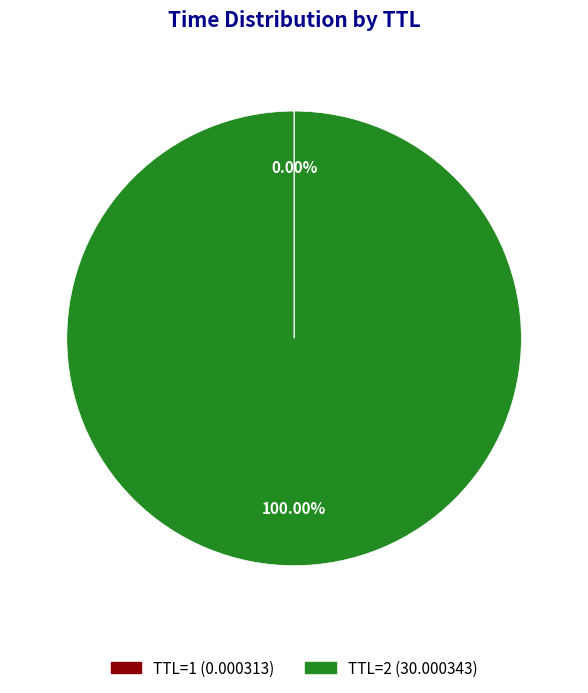

Is there a majority slice in this chart?

Yes